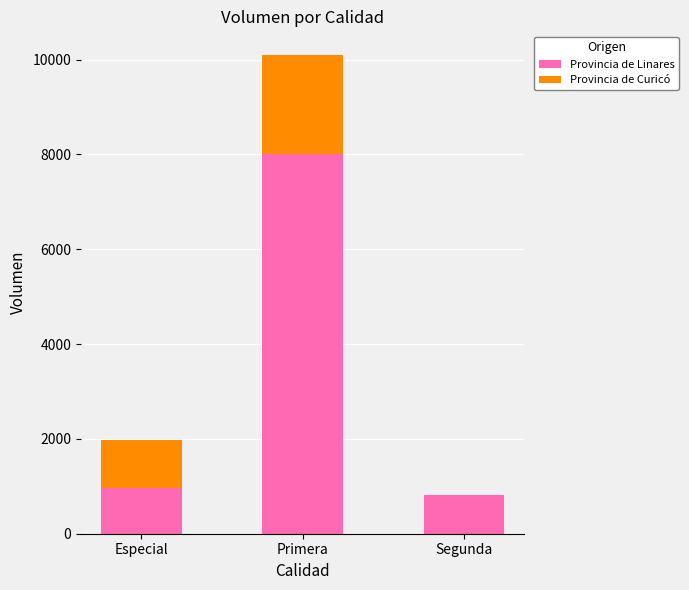

Count the number of data series in this chart.

2